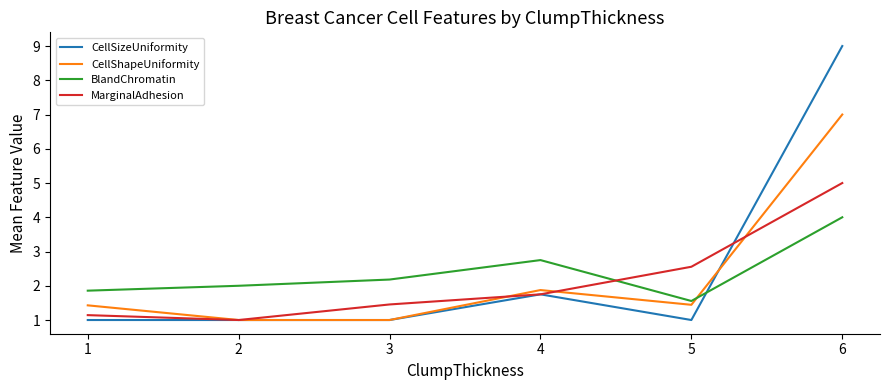

True or false: CellShapeUniformity has a value of 1.3 at 2.

False